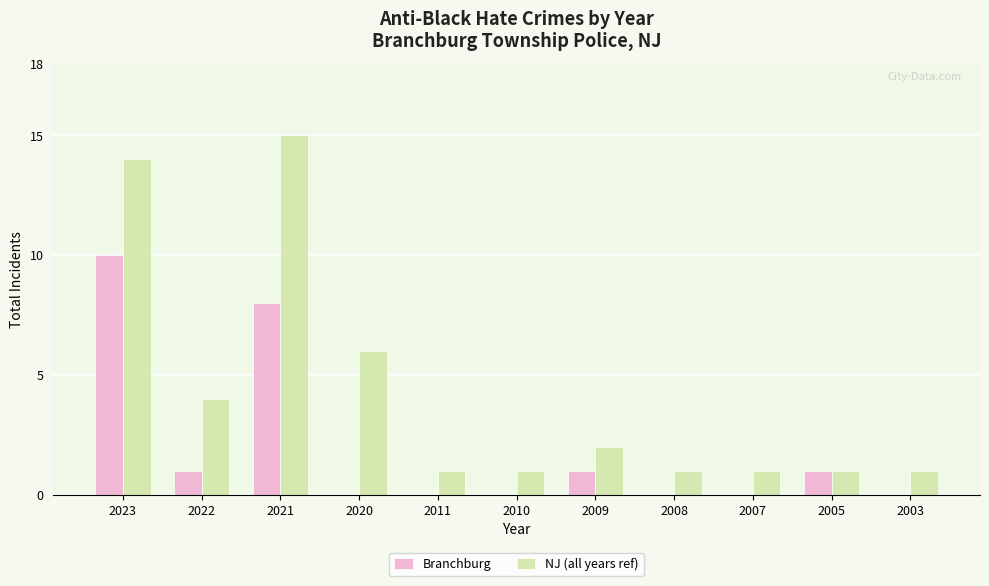

Reading left to right, what are all the values shown in this chart?

Branchburg: 2023=10	2022=1	2021=8	2020=0	2011=0	2010=0	2009=1	2008=0	2007=0	2005=1	2003=0
NJ (all years ref): 2023=14	2022=4	2021=15	2020=6	2011=1	2010=1	2009=2	2008=1	2007=1	2005=1	2003=1